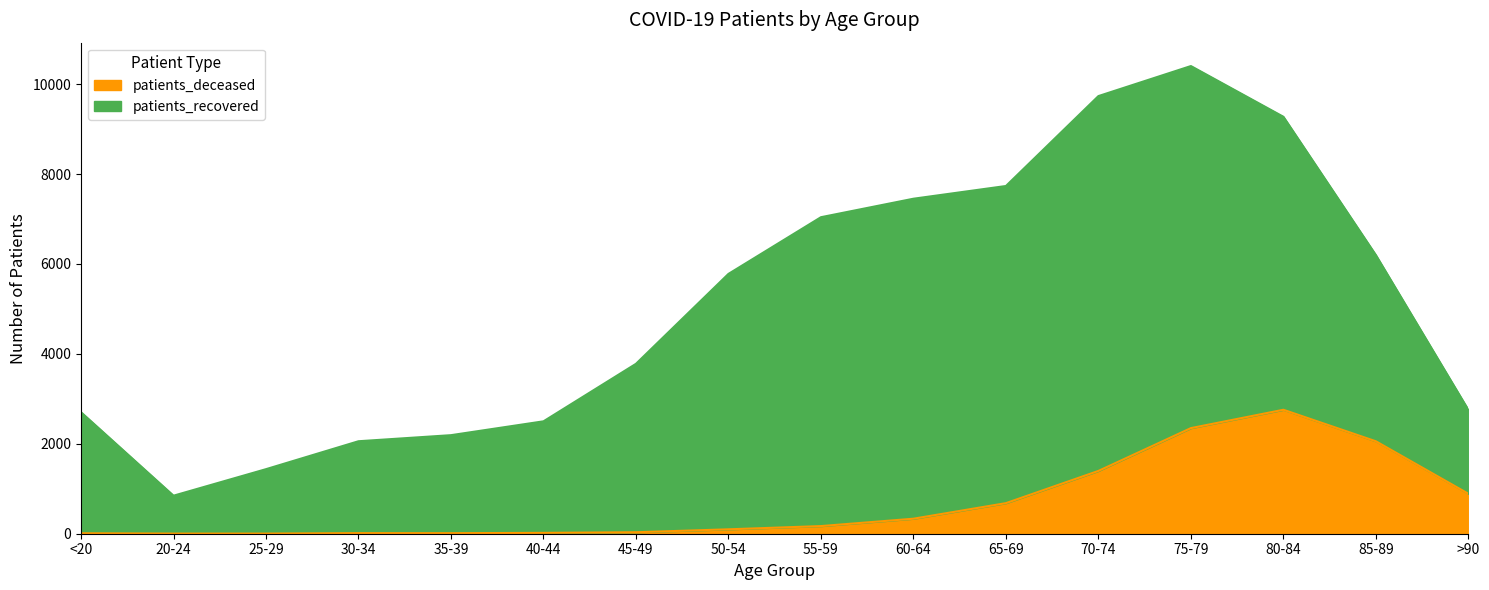

Reading right to left, transcribe all the data shown in this chart.

>90=889	85-89=2056	80-84=2757	75-79=2349	70-74=1397	65-69=680	60-64=334	55-59=170	50-54=98	45-49=33	40-44=19	35-39=12	30-34=13	25-29=3	20-24=3	<20=10